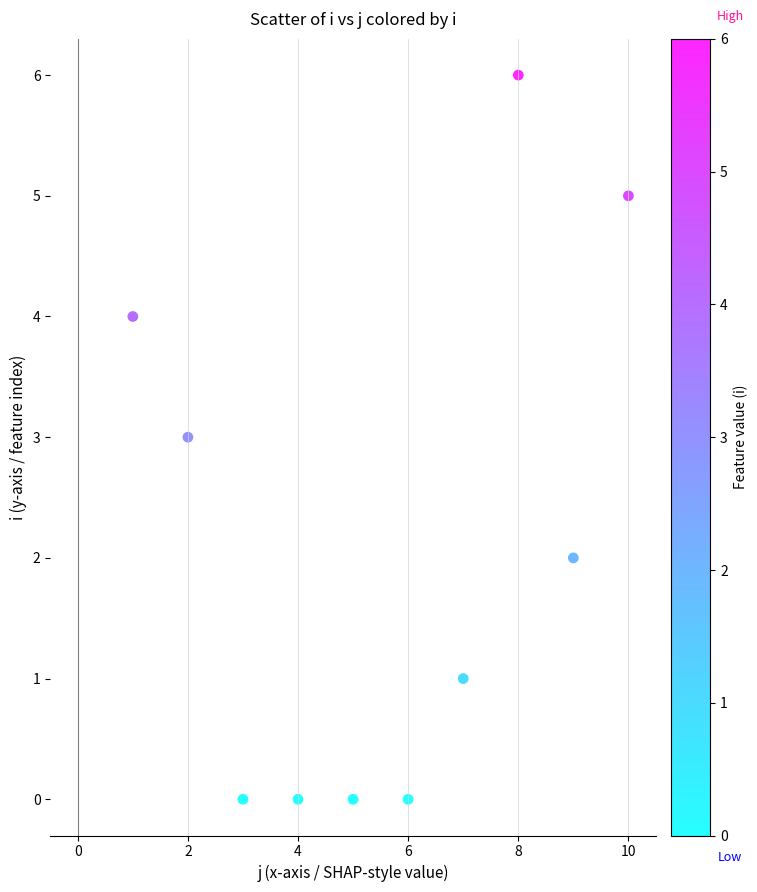

What is the average X value?

6